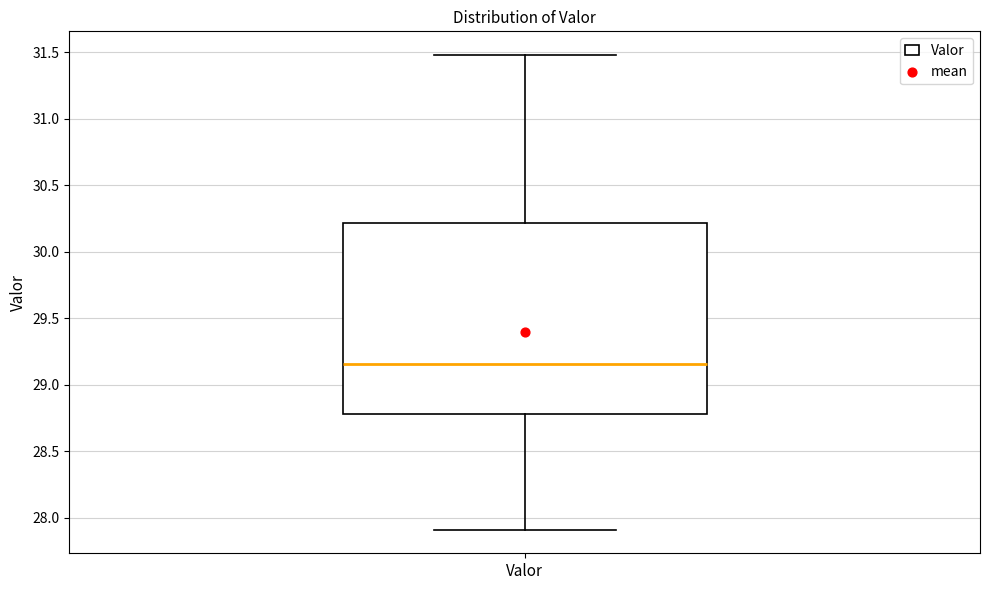

Transcribe this box plot: give where the median line is, the range the box spans, and where the two whiskers end, as read against the y-axis. The values are not printed on the chart, so give them approximately, as read against the axis.

median 29.15, box 28.80 to 30.20, whiskers 27.90 to 31.50